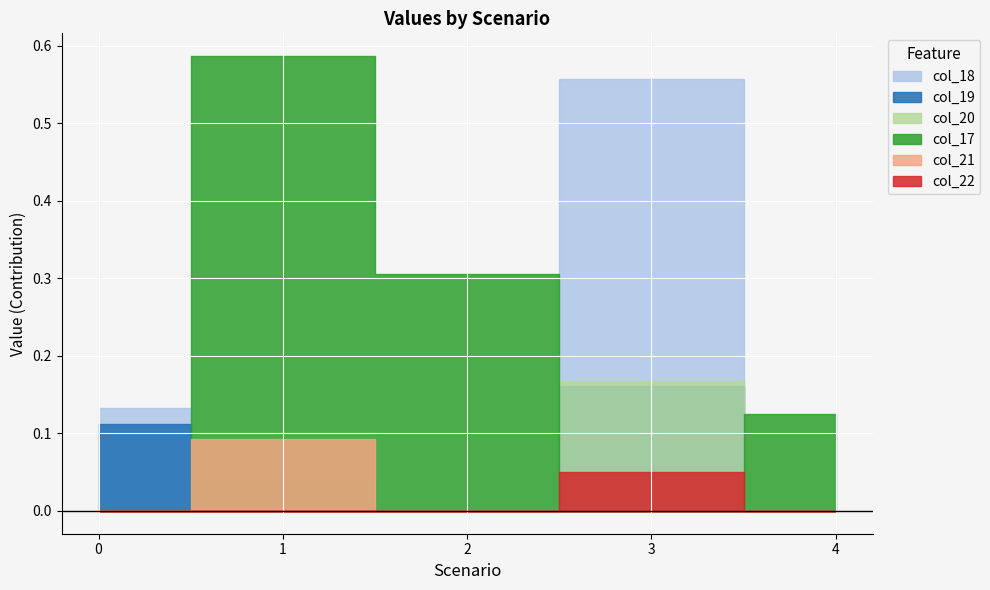

Which category has the highest value in the col_21 series?

1